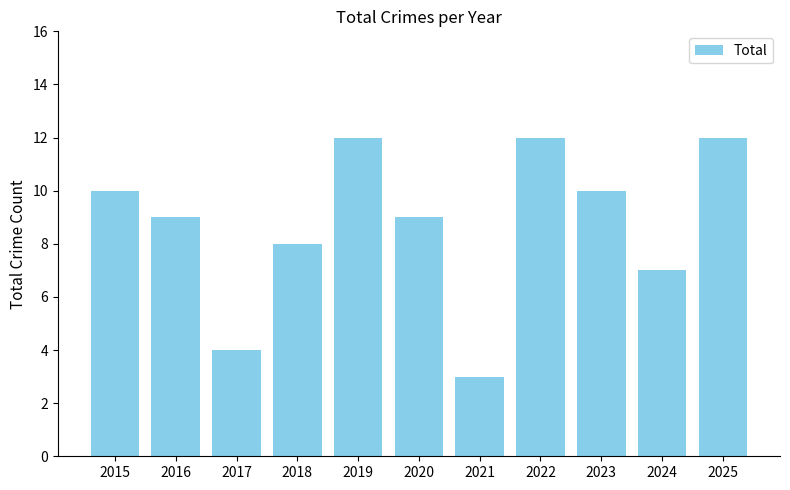

Which has a higher value, 2024 or 2019?

2019